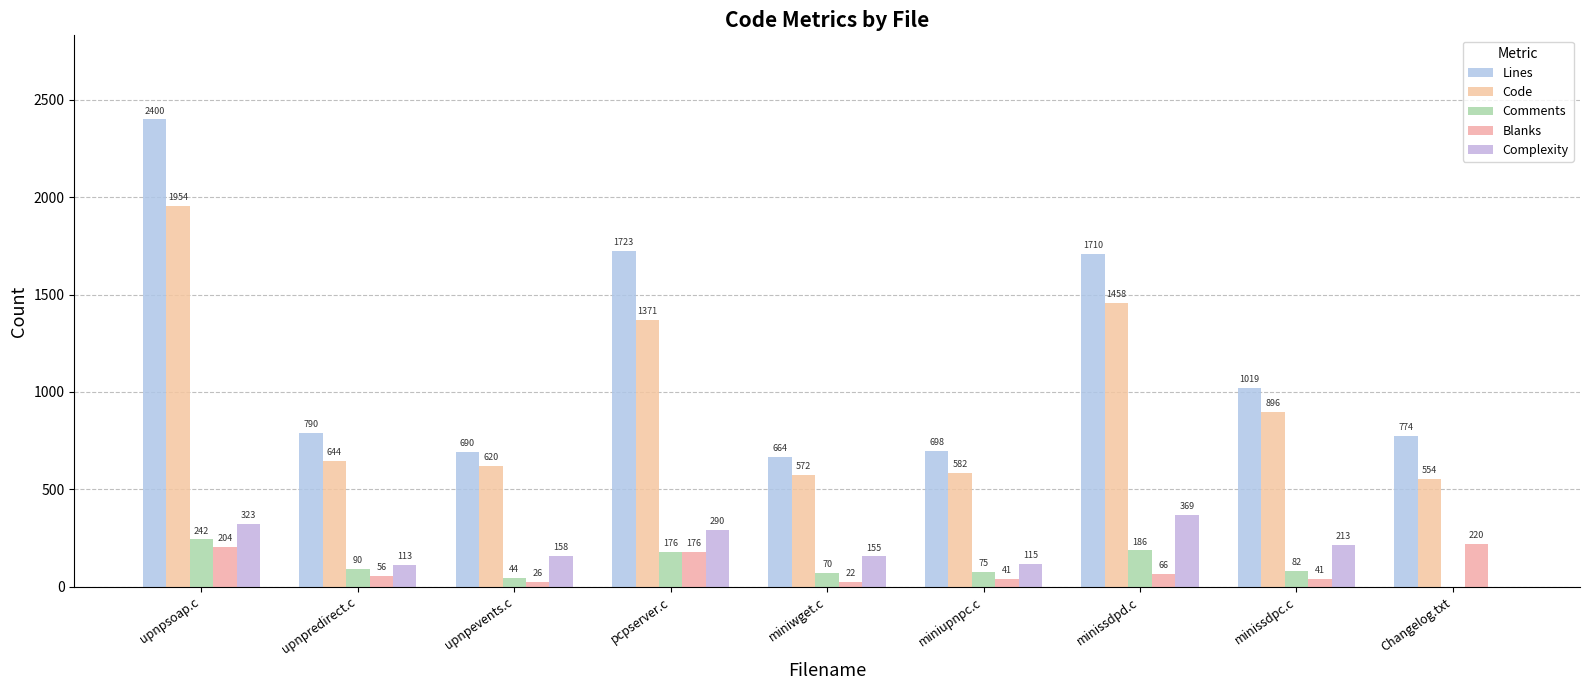

What is the label of the 7th bar from the left?

minissdpd.c